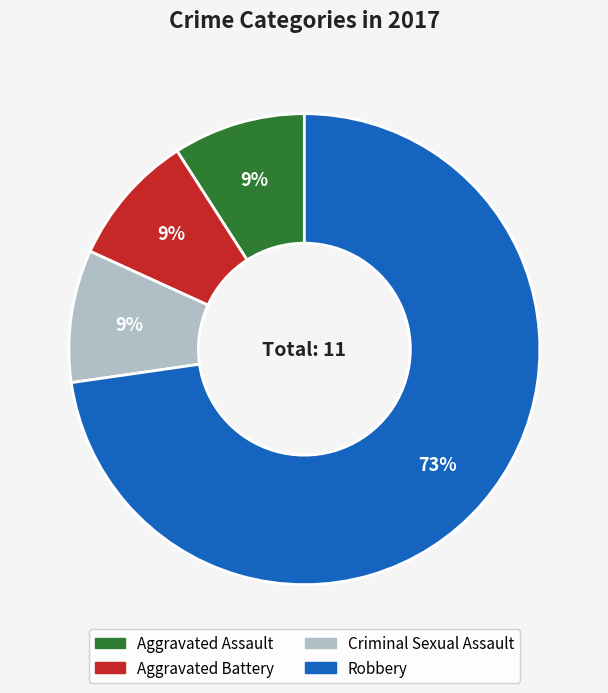

To the nearest percent, what is the difference between the largest and smallest slice percentages?

64%